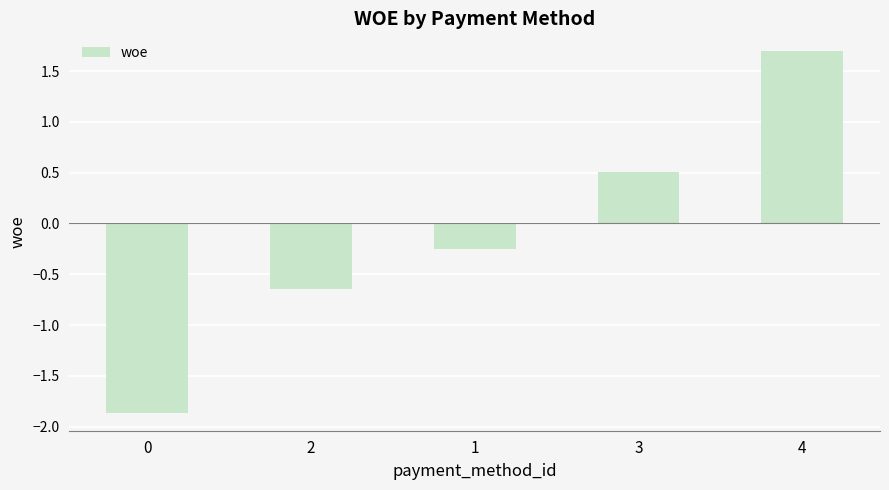

Does the chart contain any negative values?

Yes